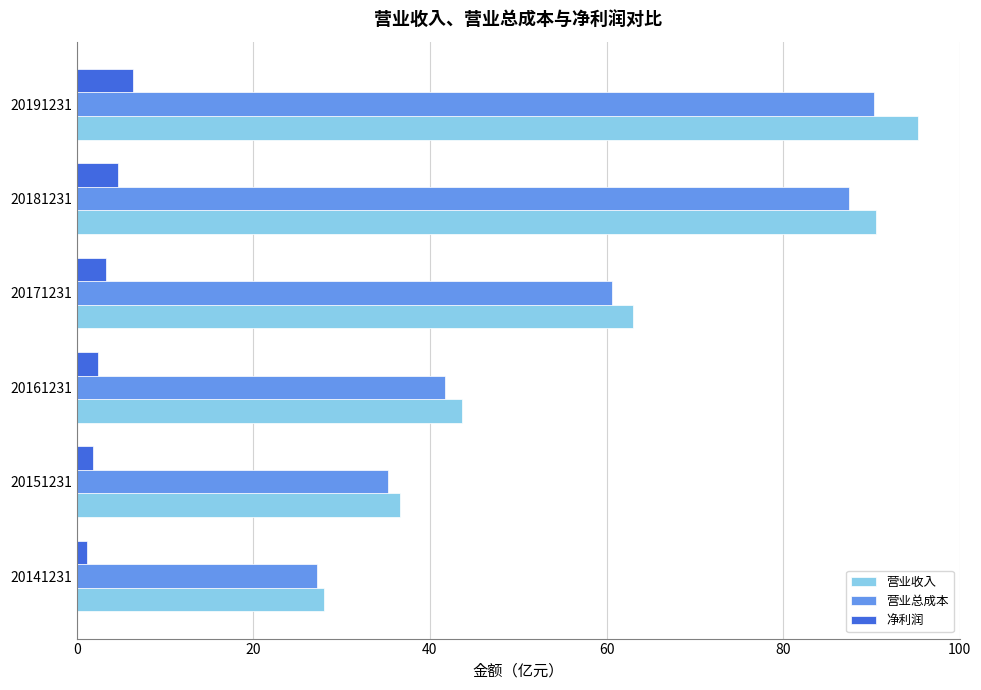

Is the value of 净利润 at 20171231 greater than the value of 营业收入 at 20181231?

No